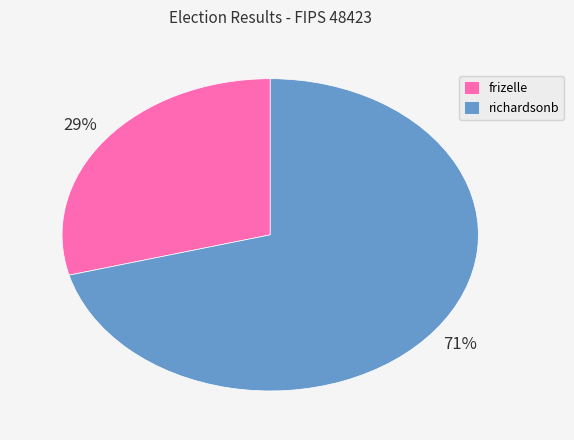

Is there any slice that represents more than half of the pie?

Yes